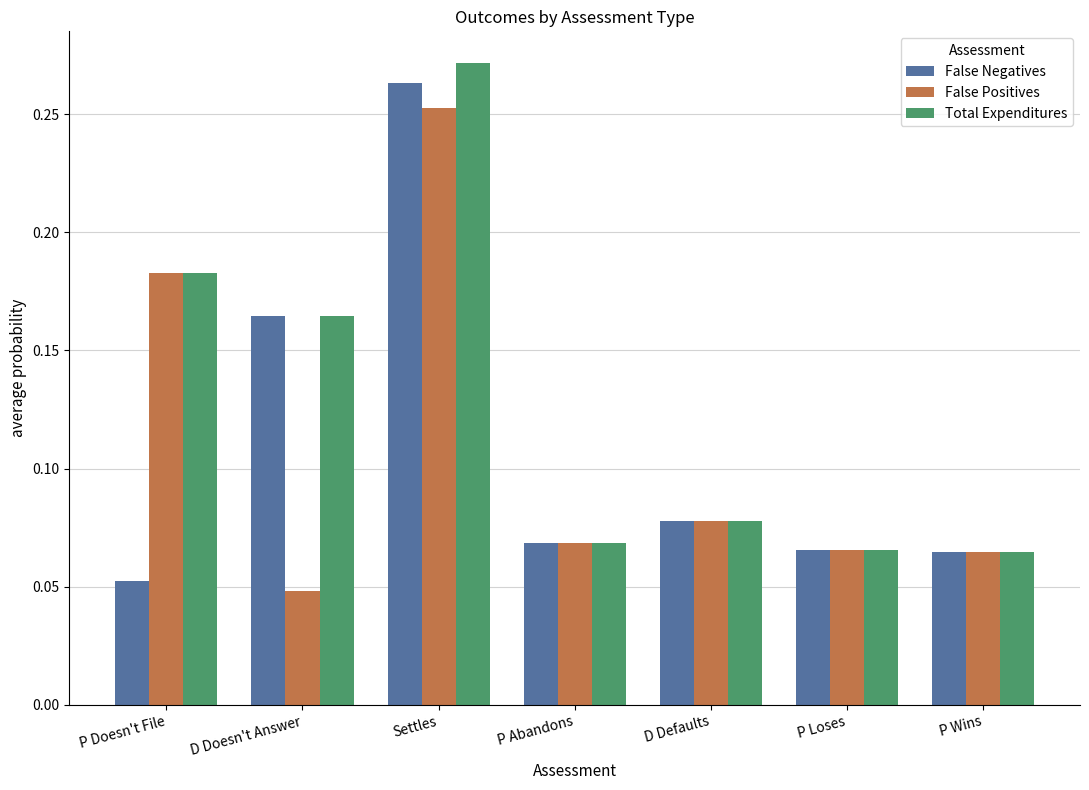

The value of False Negatives at Settles is 0.5. True or false?

False